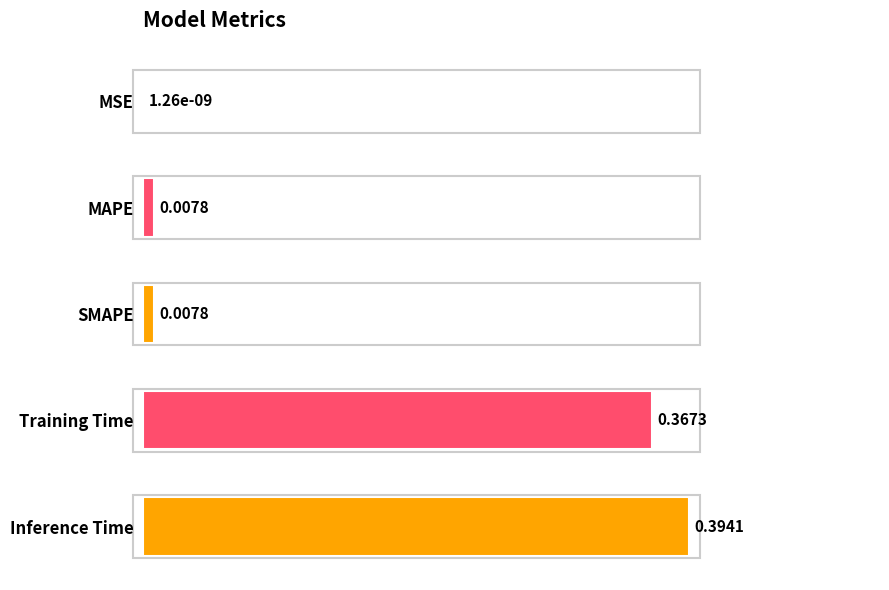

Which category has the highest value across all series?

Inference Time